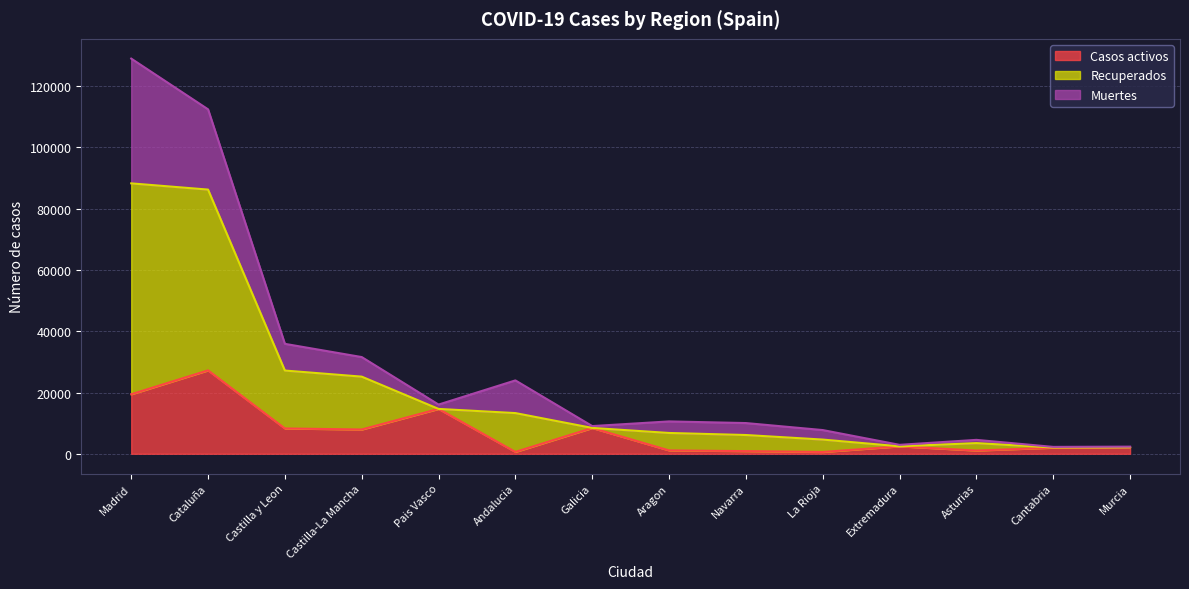

How many lines are shown in the chart?

3